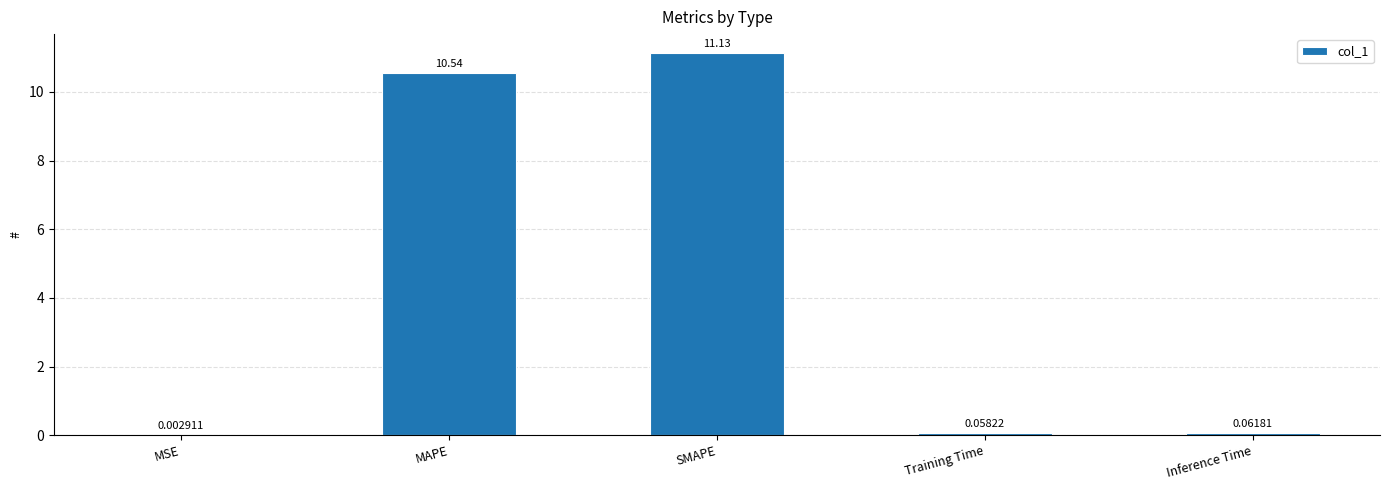

What is the sum of all values?

21.8